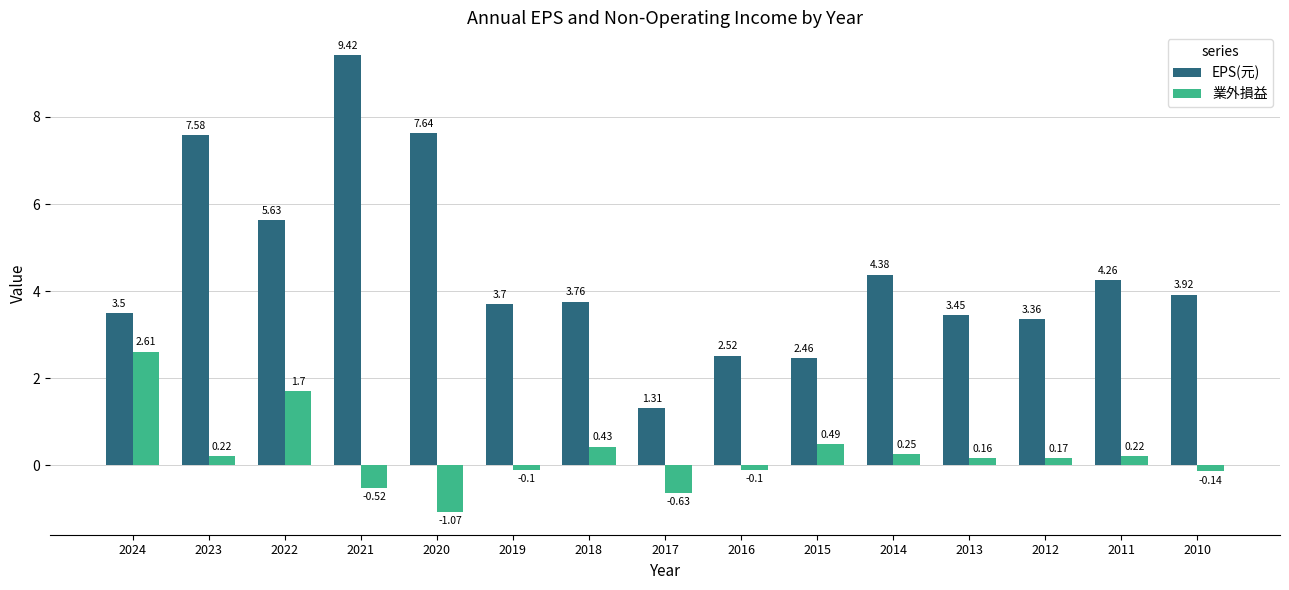

Which series has the largest total across all categories?

EPS(元)